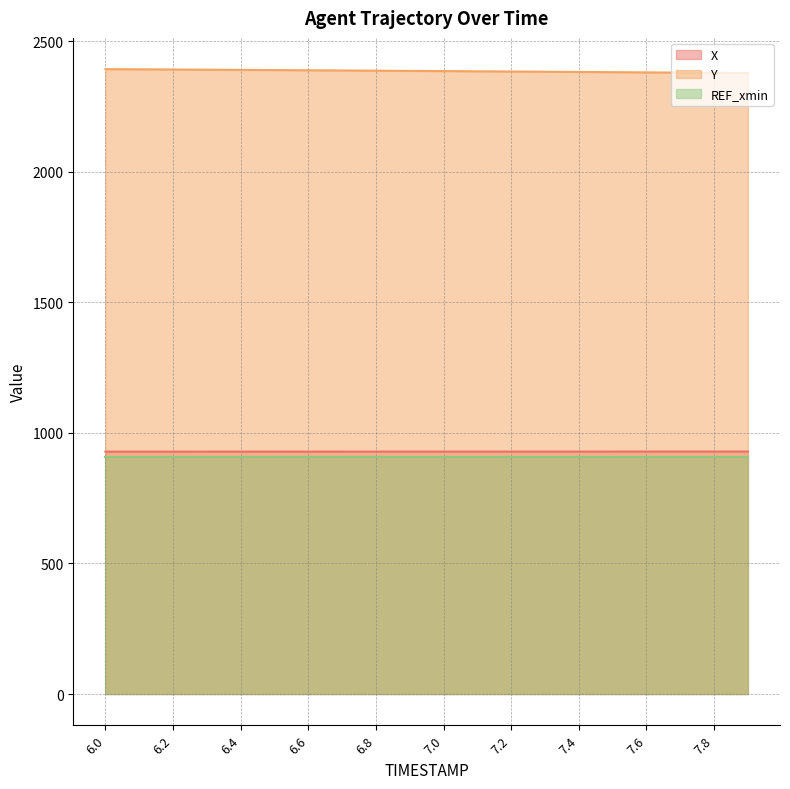

What is the total value across all series at 7.8?

4214.9